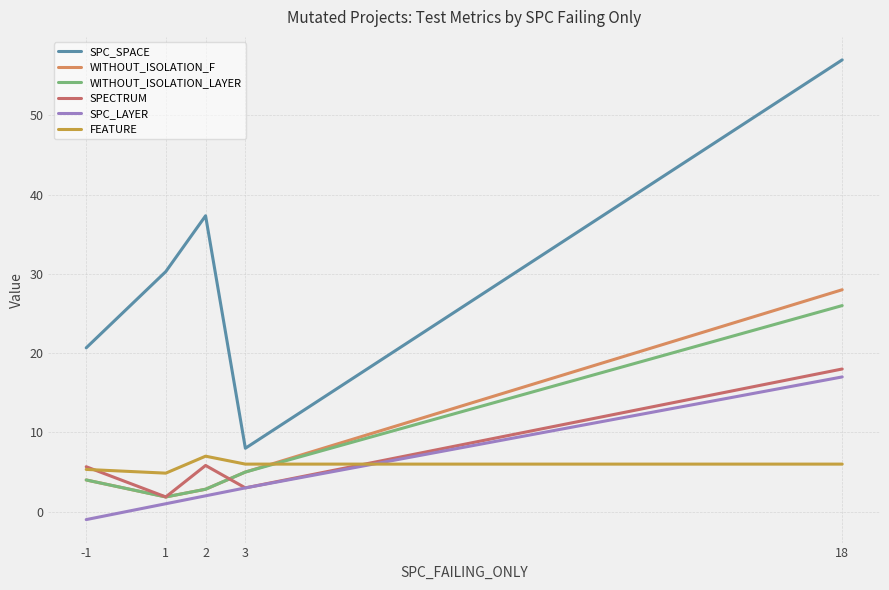

True or false: SPC_SPACE and WITHOUT_ISOLATION_LAYER intersect in this chart.

False